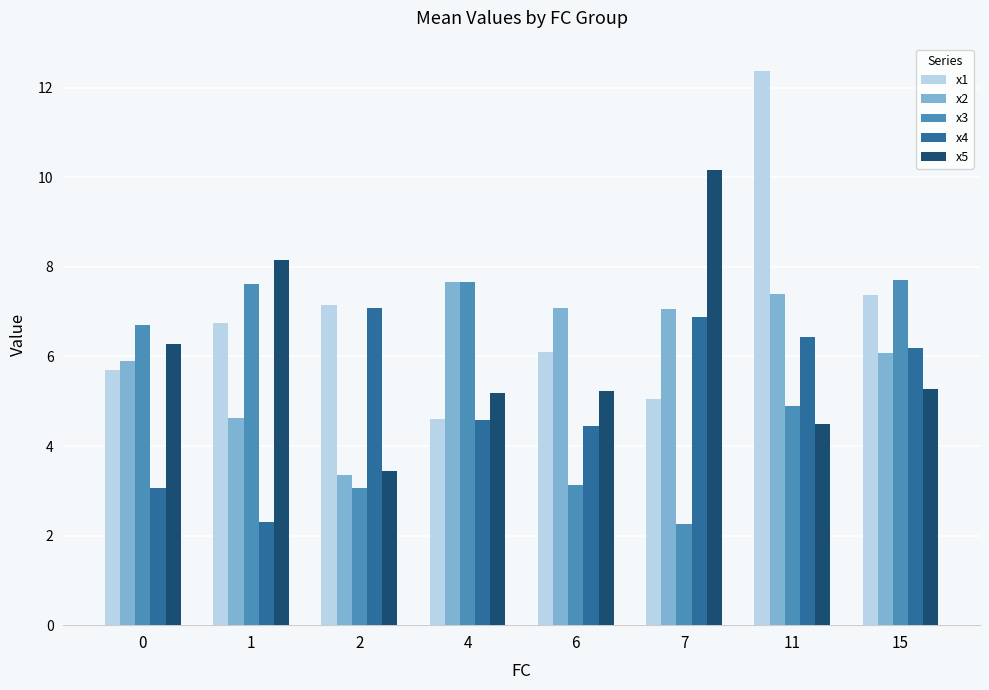

Which series changed the most between 1 and 15?

x4